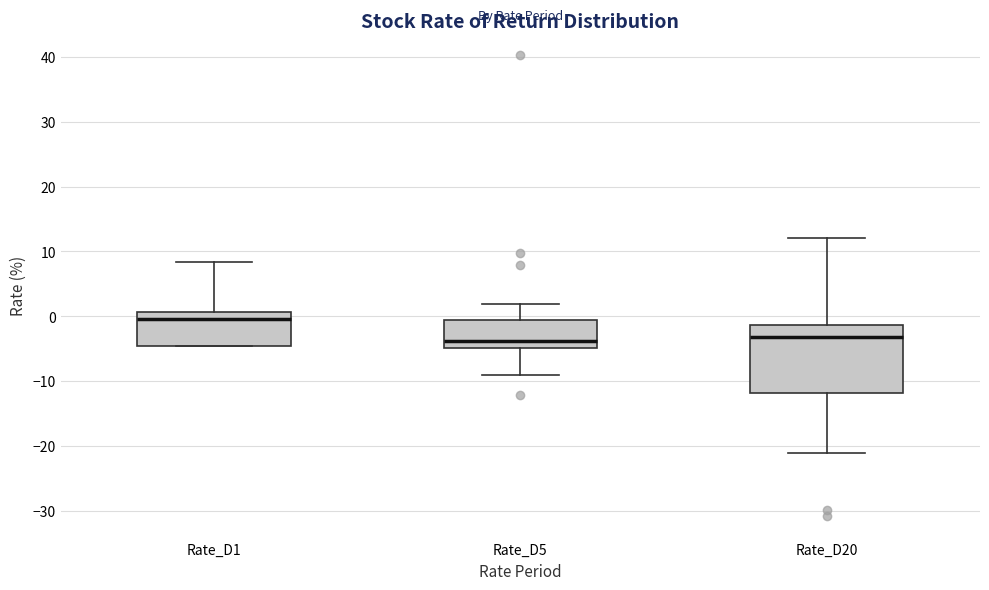

Reading left to right, read every box against the y-axis: the position of its median line, the range the box covers, and the ends of its whiskers. The values are not printed on the chart, so give them approximately, as read against the axis.

Rate_D1: median 0, box -5 to 1, whiskers -5 to 8
Rate_D5: median -4, box -5 to -1, whiskers -9 to 2
Rate_D20: median -3, box -12 to -1, whiskers -21 to 12